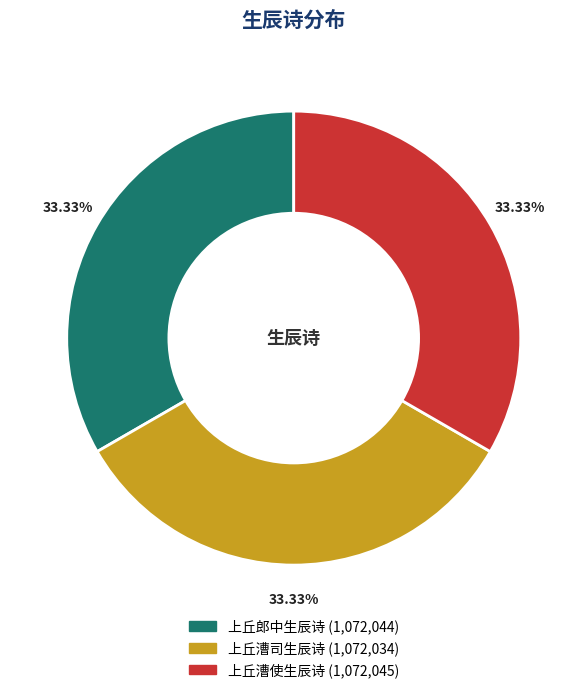

To the nearest percent, what portion does 上丘郎中生辰诗 represent?

33%